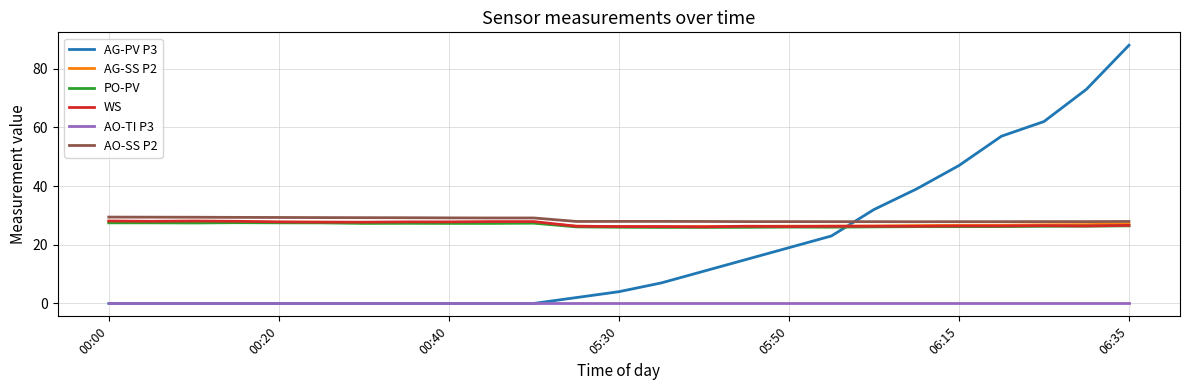

What is the highest value of the AG-PV P3 series?

88.0